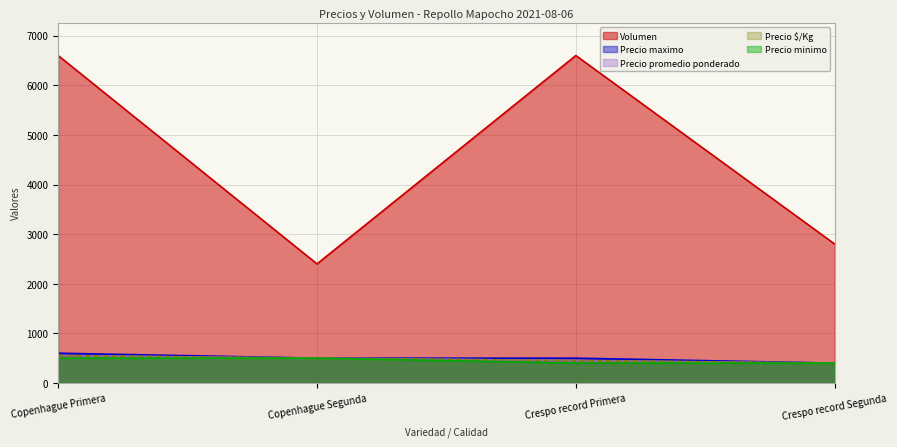

Which series changed the most between Copenhague Segunda and Crespo record Primera?

Volumen